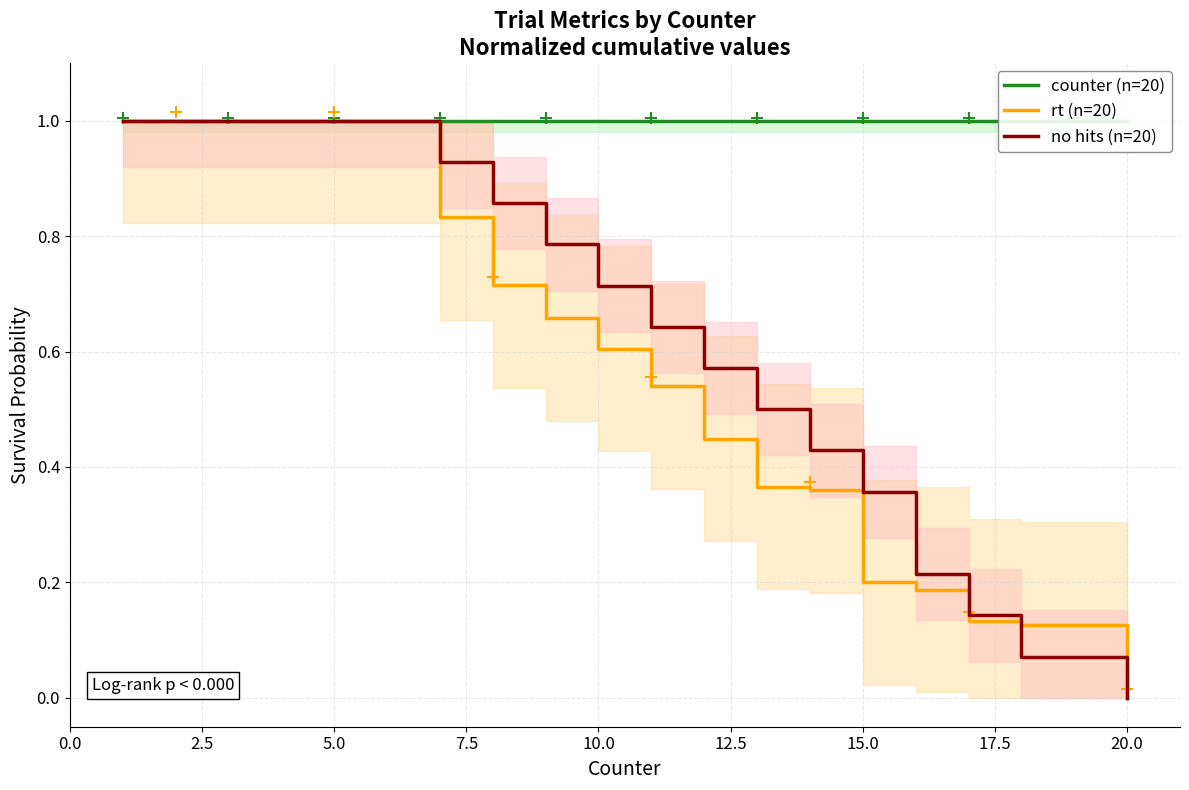

Rank the series by their maximum value, from highest to lowest.

counter (n=20), rt (n=20), no hits (n=20)